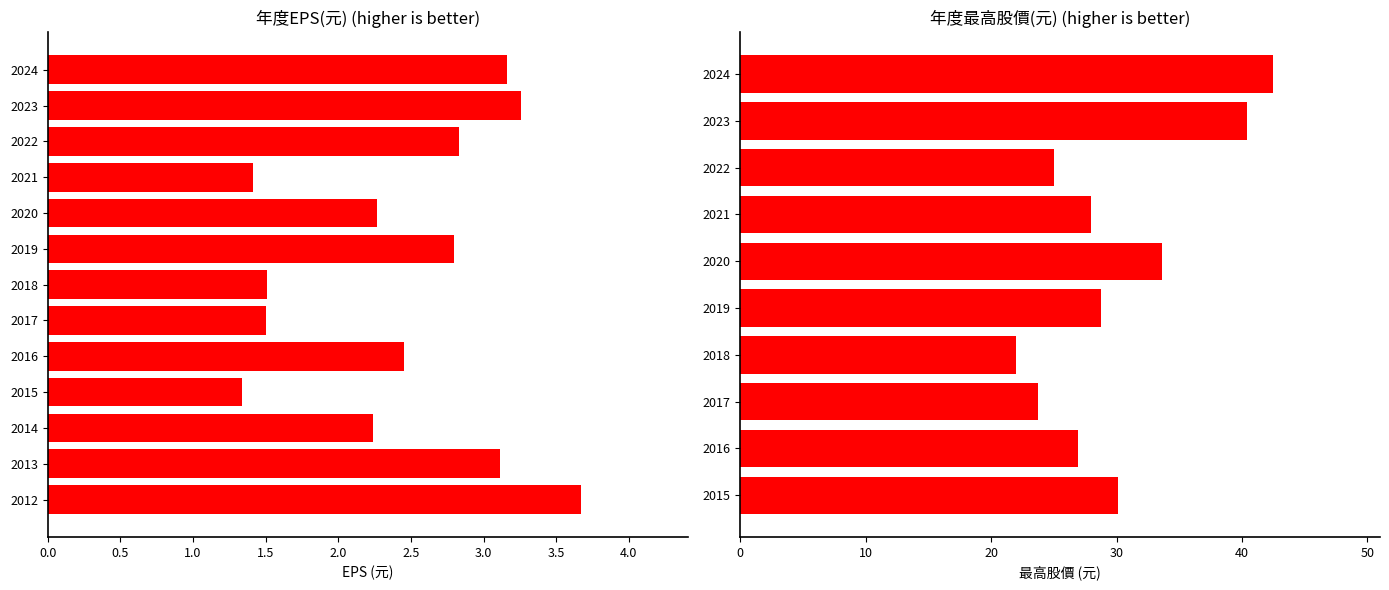

Reading left to right, extract all data points from this chart.

2024=3.2	2023=3.3	2022=2.8	2021=1.4	2020=2.3	2019=2.8	2018=1.5	2017=1.5	2016=2.5	2015=1.3	2014=2.2	2013=3.1	2012=3.7